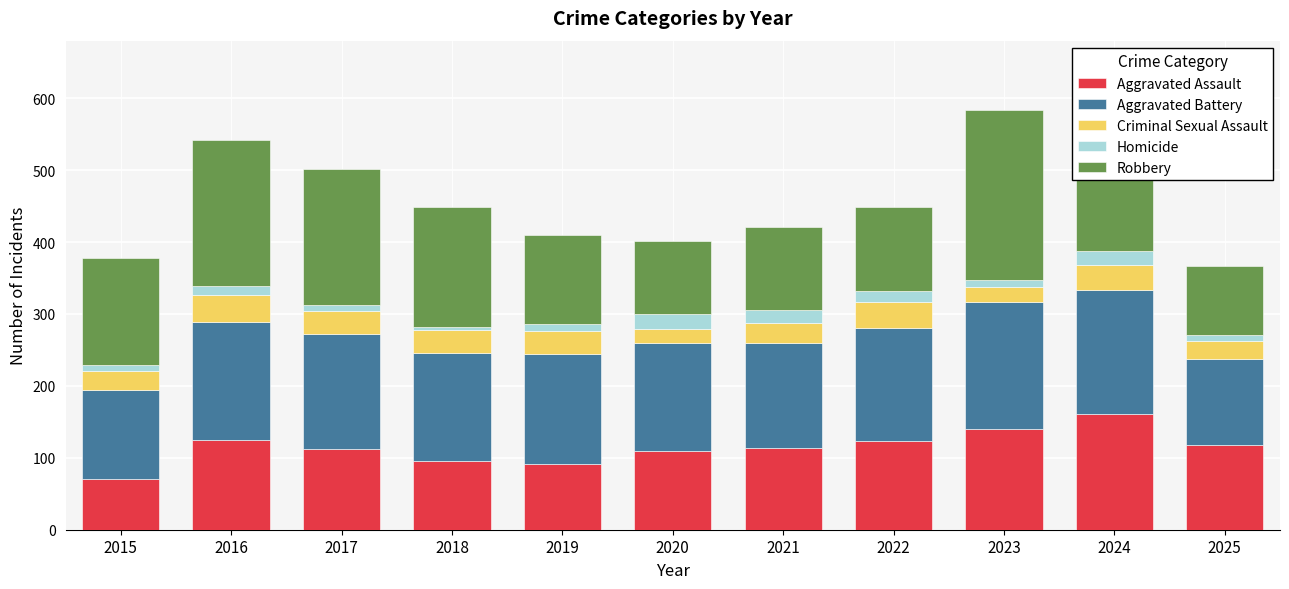

What is the total value across all series at 2019?

410